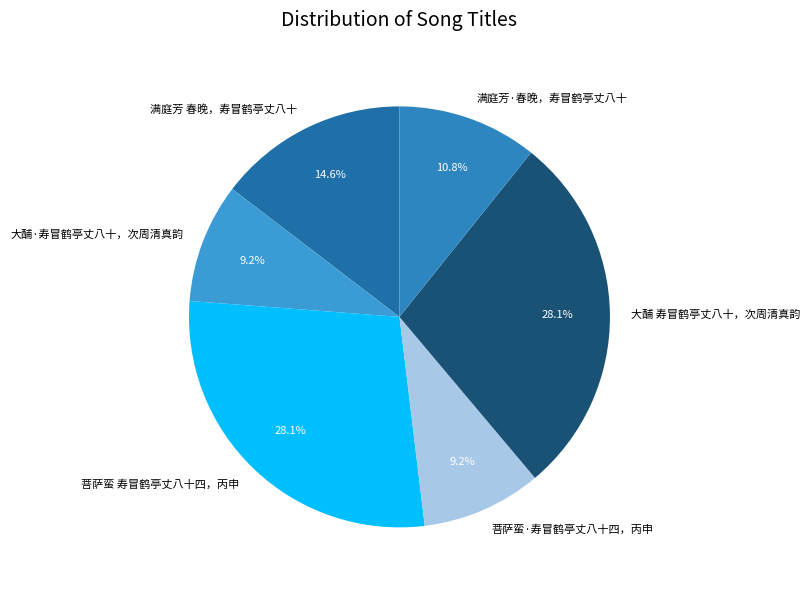

Does 菩萨蛮 寿冒鹤亭丈八十四，丙申 represent more than half of the total?

No